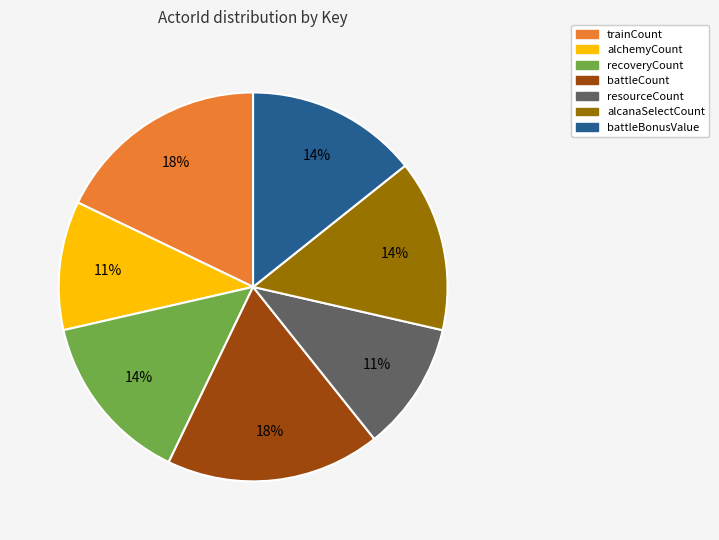

Does any single category account for the majority?

No